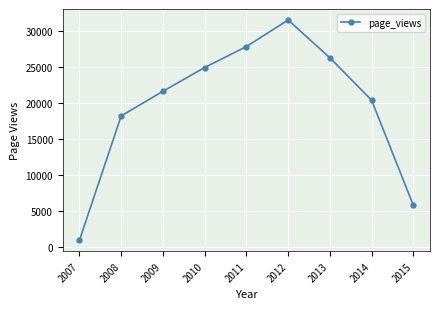

At which category does the data reach its first local peak?

2012